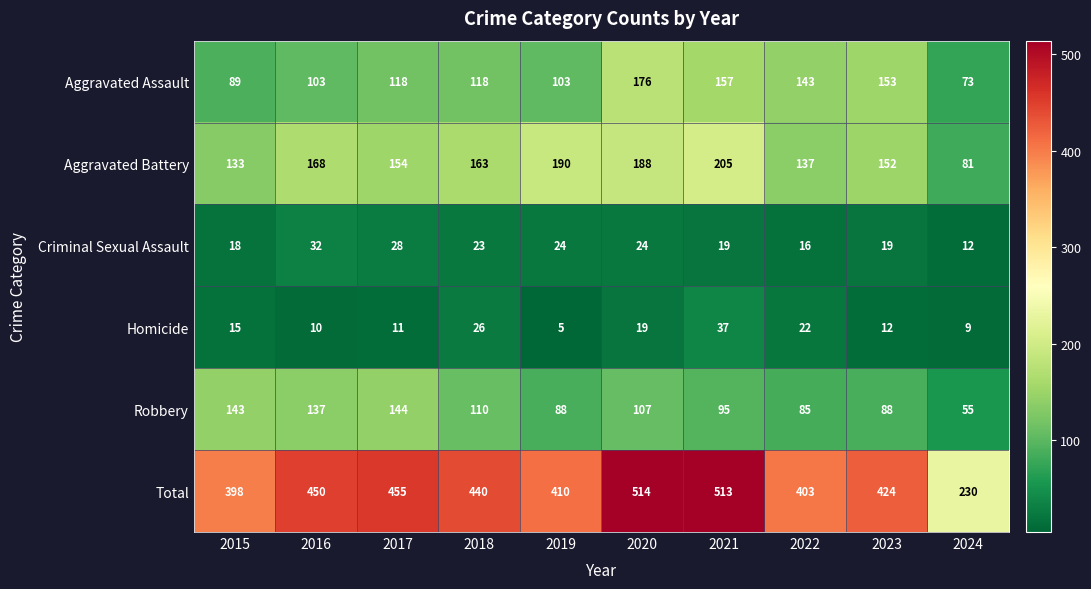

What value does the Robbery series have at 2022?

85